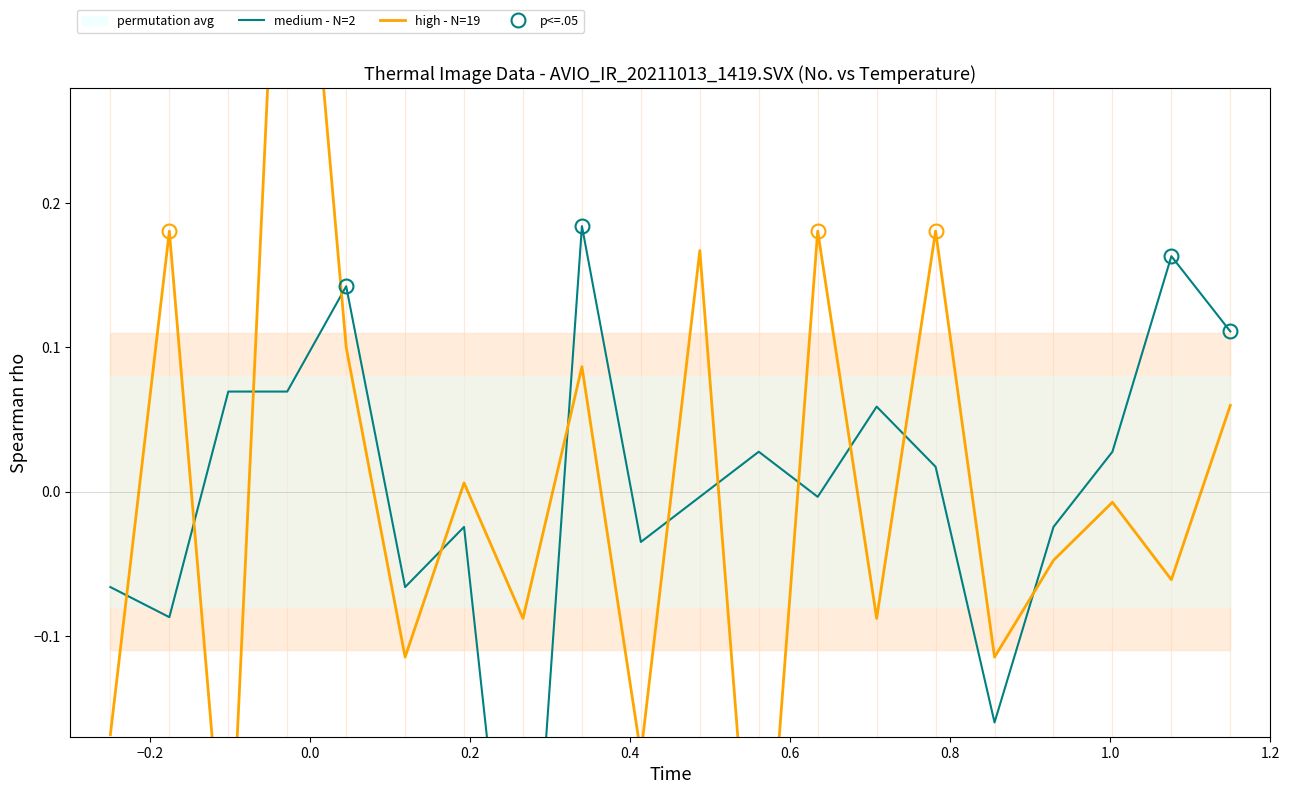

What is the minimum value shown in the chart?

-0.4